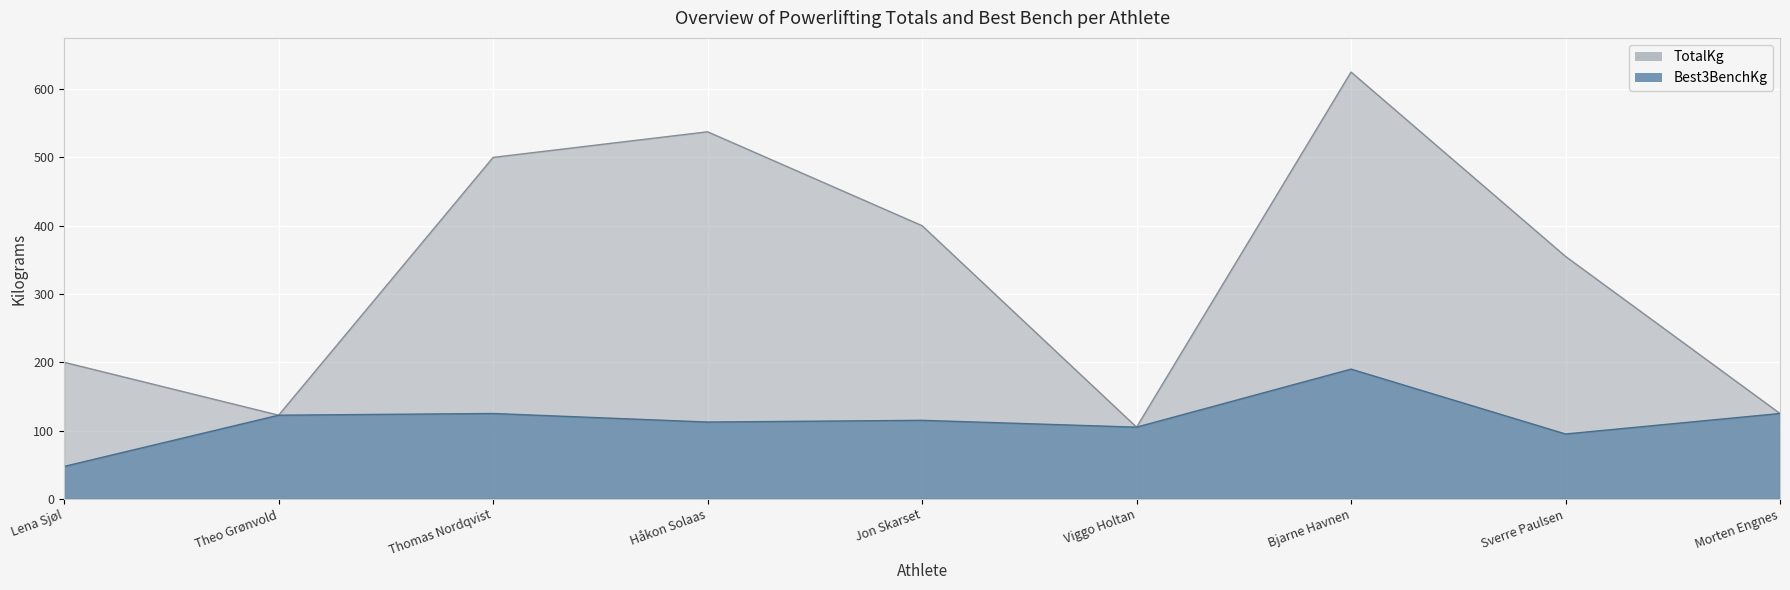

What is the sum of the TotalKg values at Lena Sjøl and Morten Engnes?

325.0